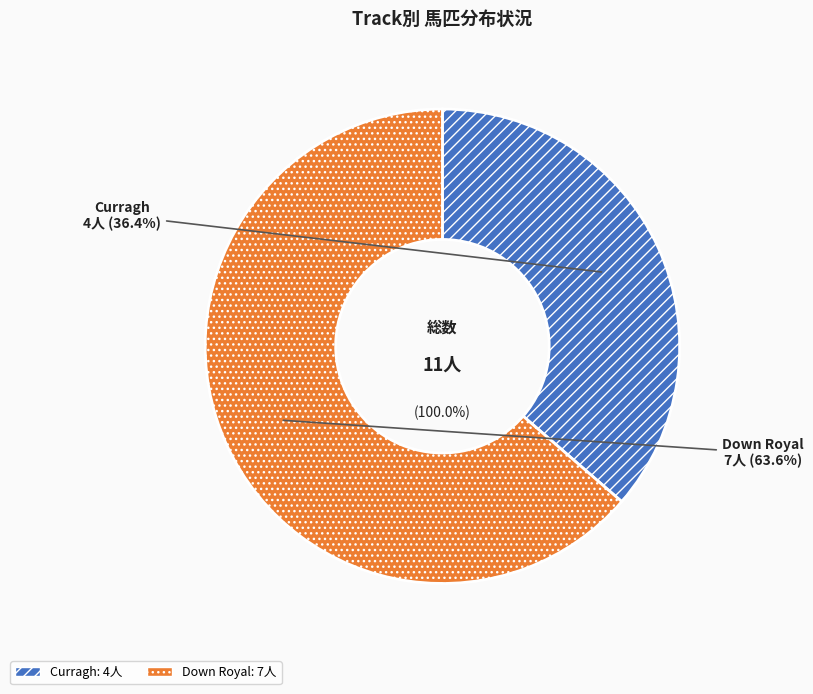

The Down Royal-9 slice represents 1% of the pie. True or false?

False